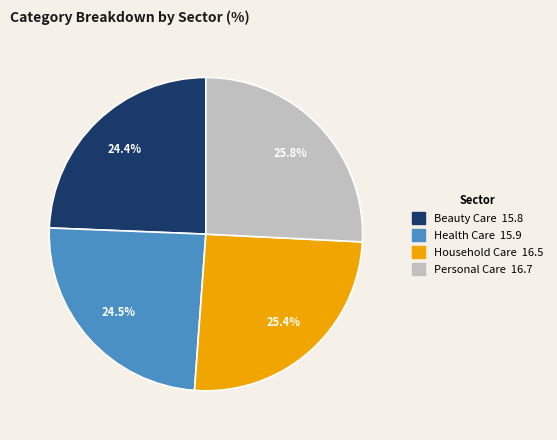

Does Personal Care represent more than half of the total?

No